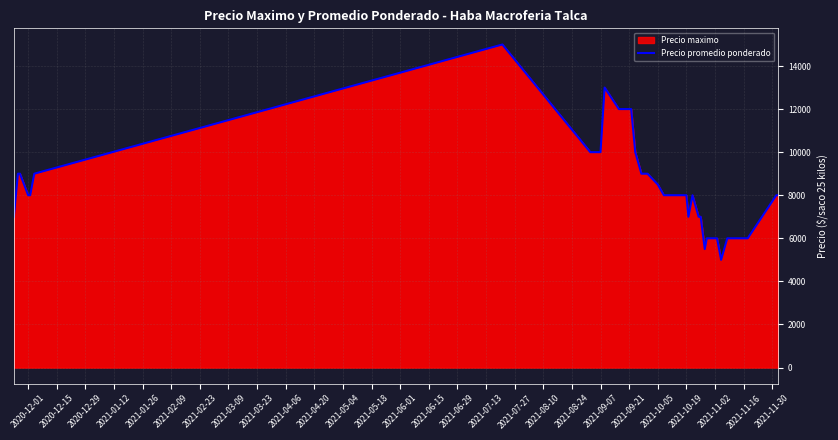

What is the minimum value shown in the chart?

5000